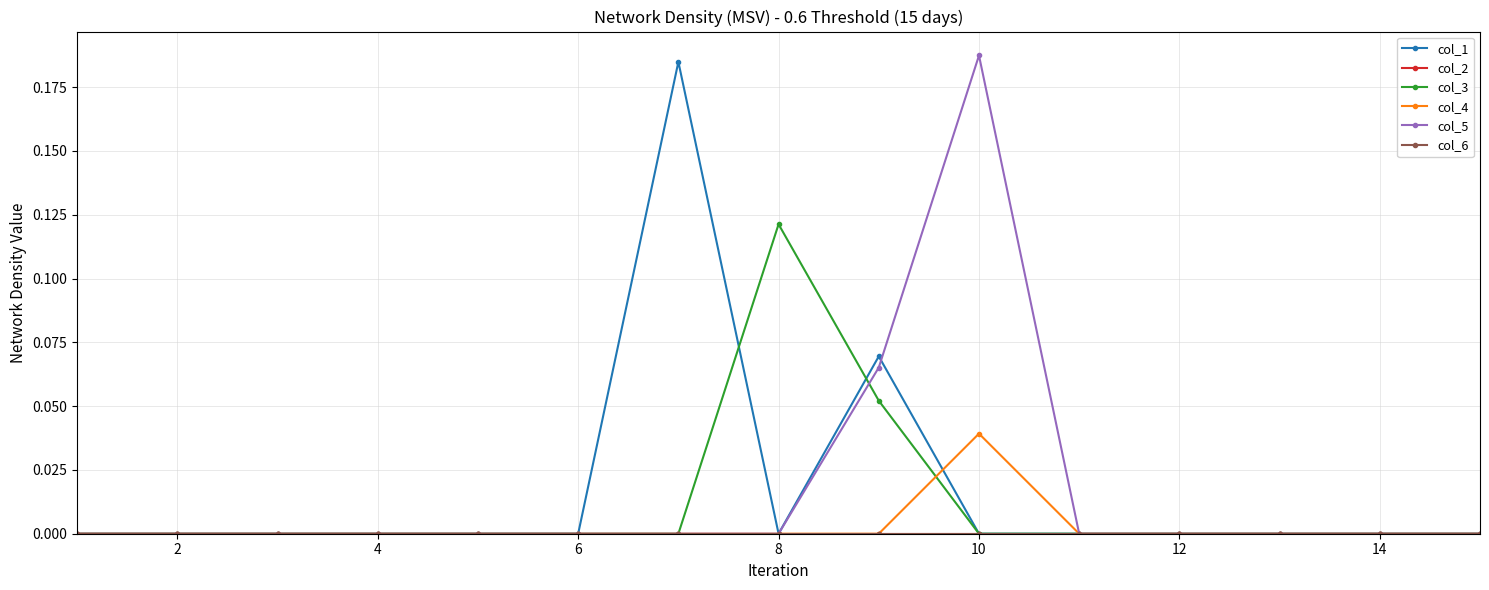

What is the difference between the maximum and minimum values in the col_5 series?

0.2